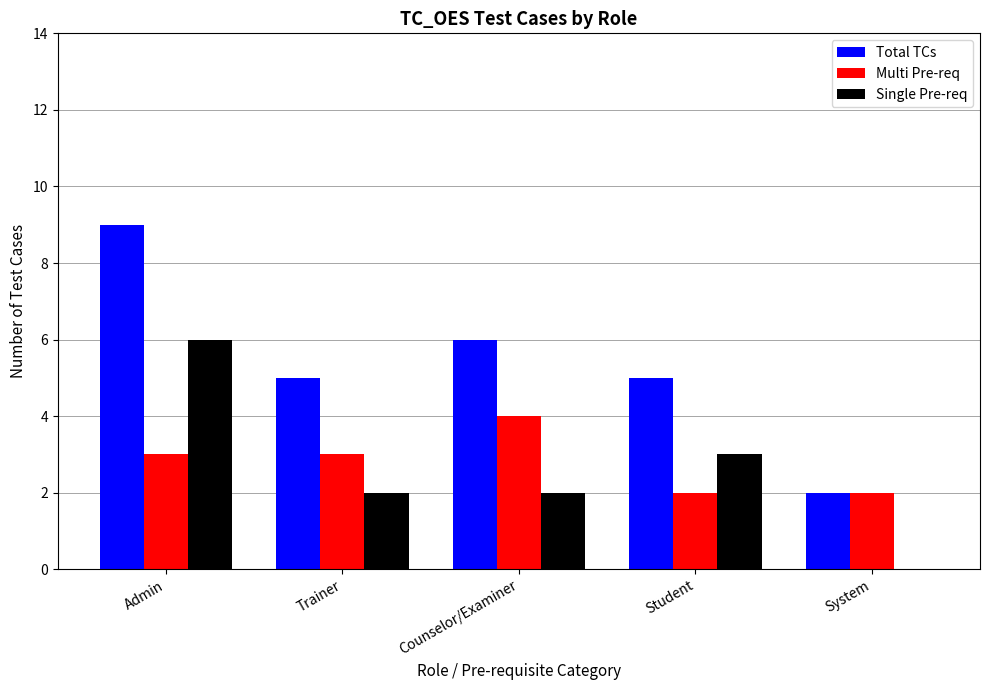

Does the chart contain stacked bars?

No